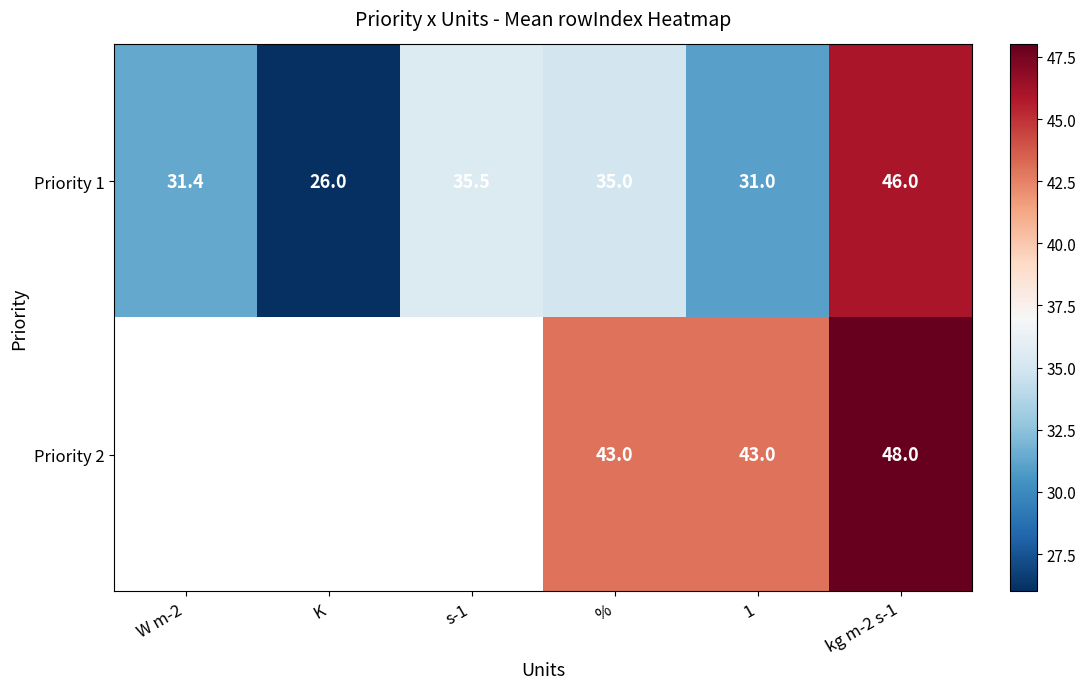

At which category is the sum across all series the highest?

kg m-2 s-1